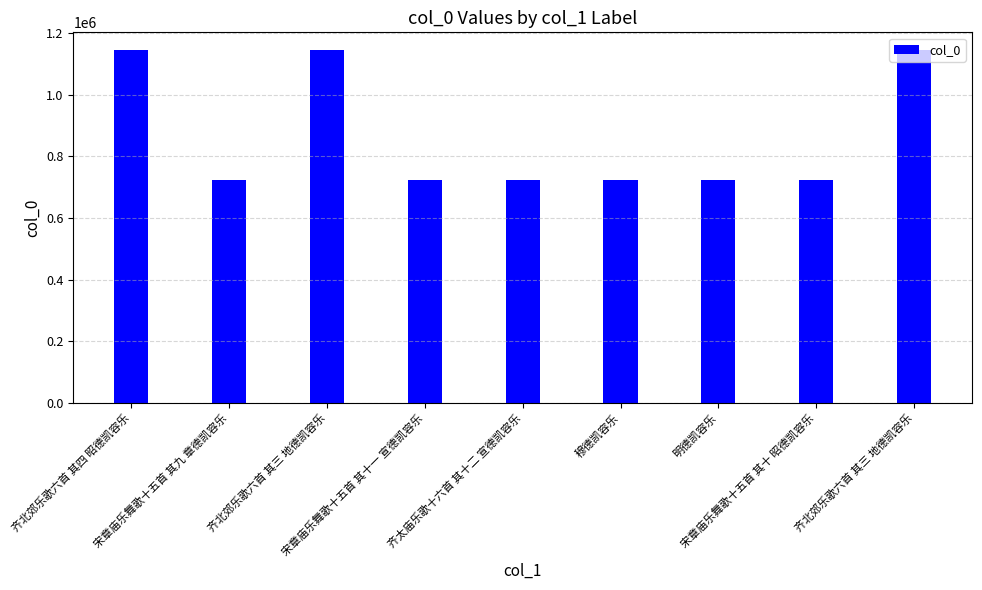

What is the difference between the maximum and second lowest values?

421024